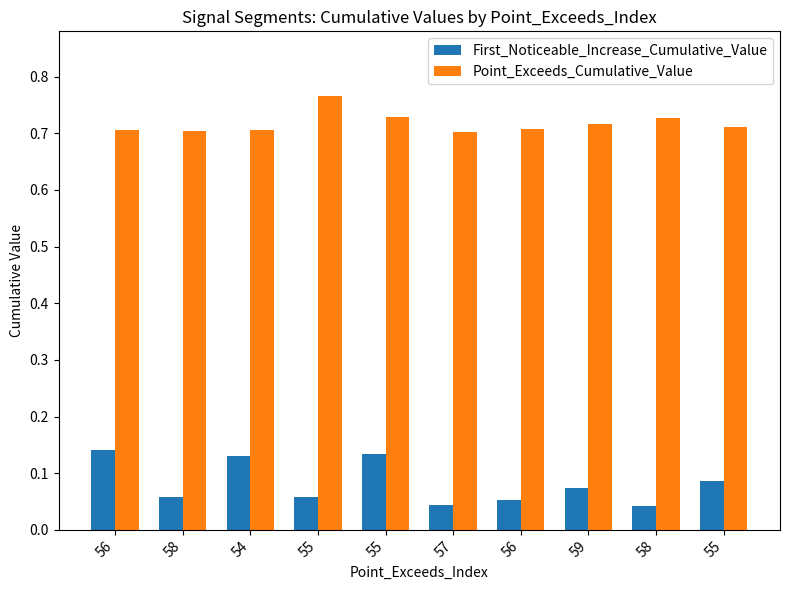

How many bars are there in each group?

2